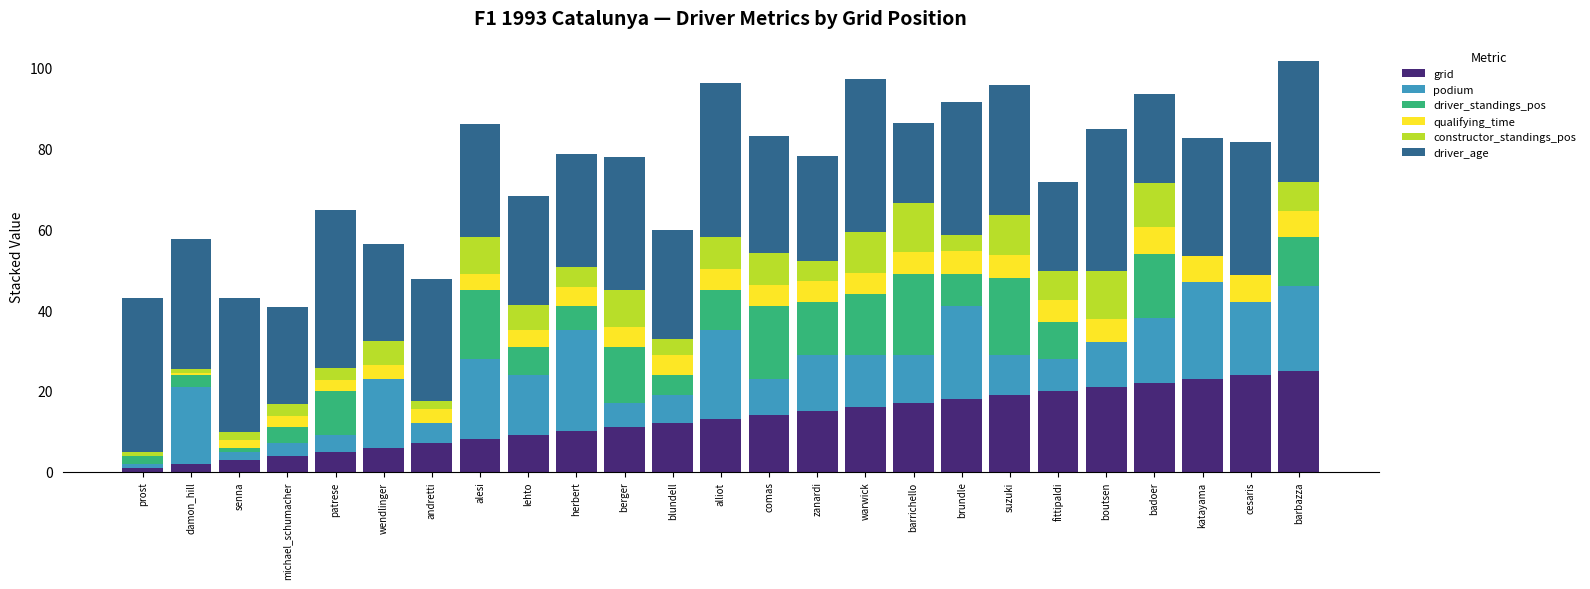

What is the total value across all series at katayama?

82.5